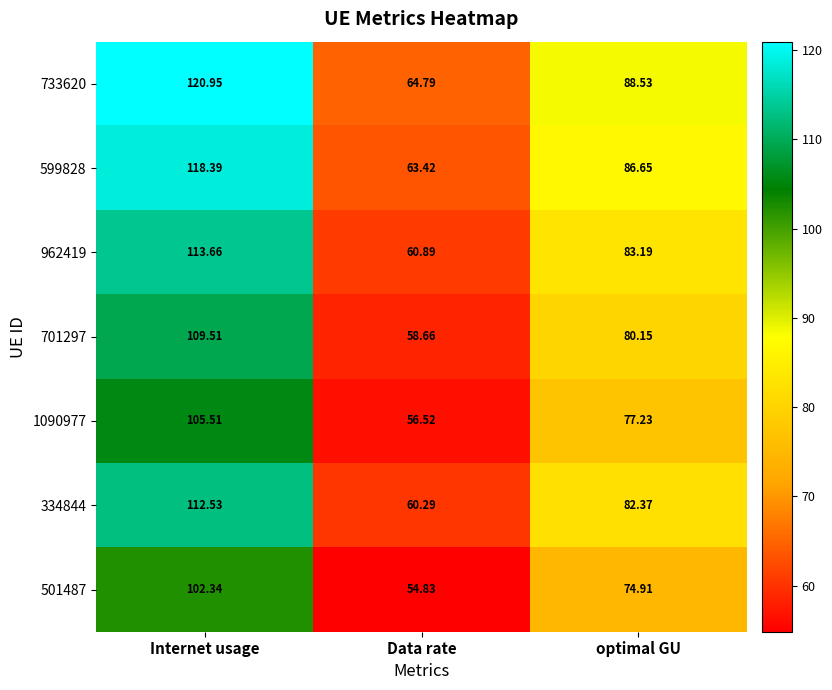

Where is 501487 nearest to the value 78?

optimal GU